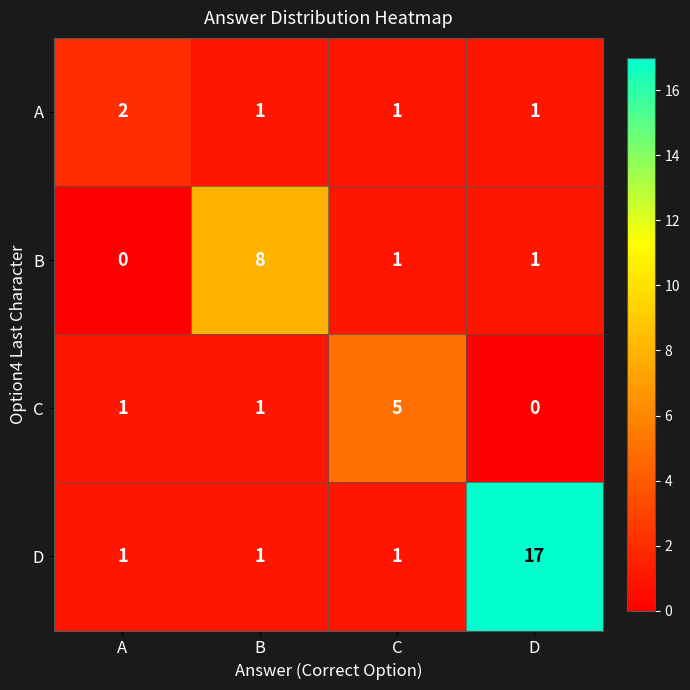

At which label does B first exceed 1?

B